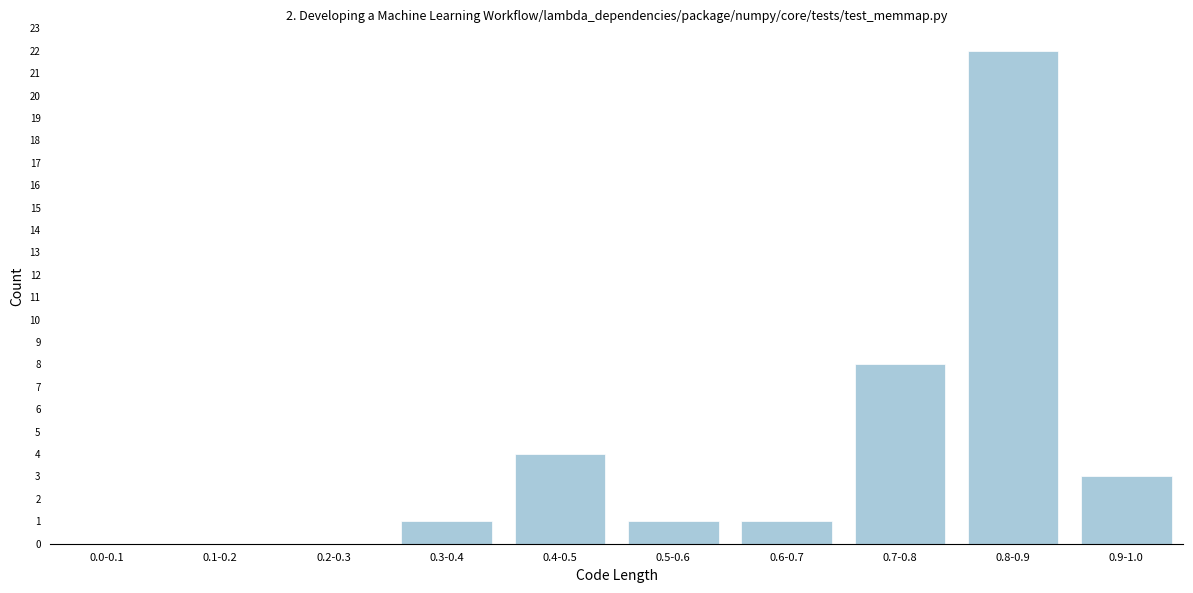

Reading left to right, list all the values displayed in this chart.

0.0-0.1=0	0.1-0.2=0	0.2-0.3=0	0.3-0.4=1	0.4-0.5=4	0.5-0.6=1	0.6-0.7=1	0.7-0.8=8	0.8-0.9=22	0.9-1.0=3